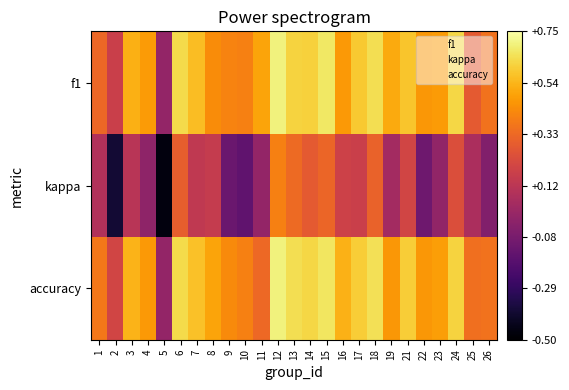

Which has a higher value, 21 or 14?

14